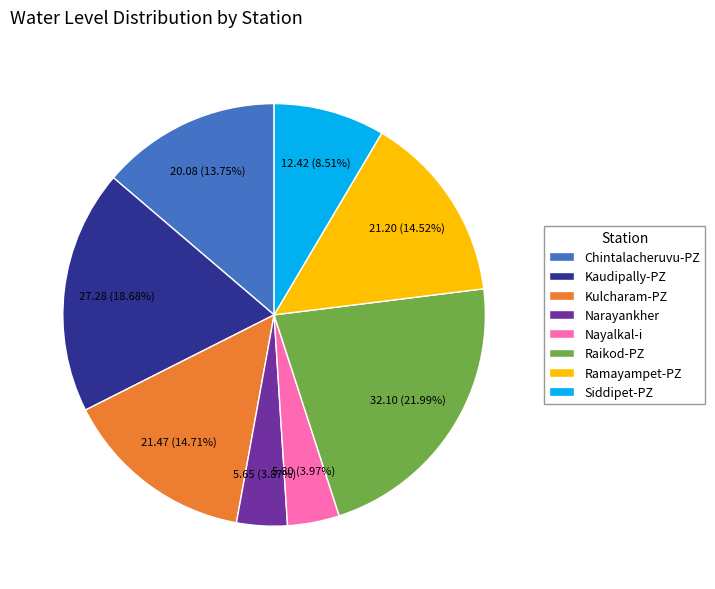

What is the ratio of the value at Siddipet-PZ to the value at Raikod-PZ?

0.4